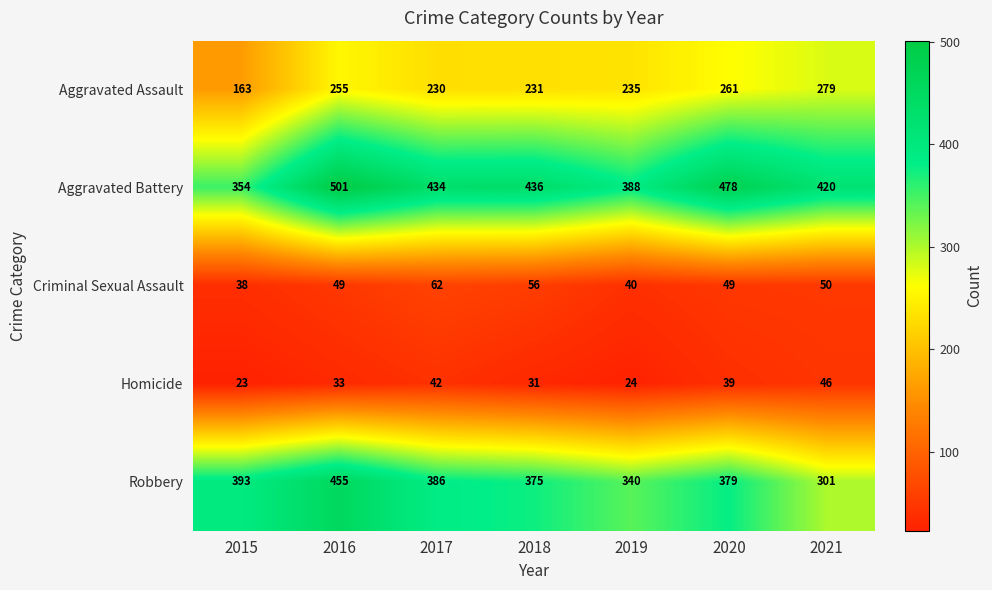

At which category does the chart reach its peak across all series?

2016